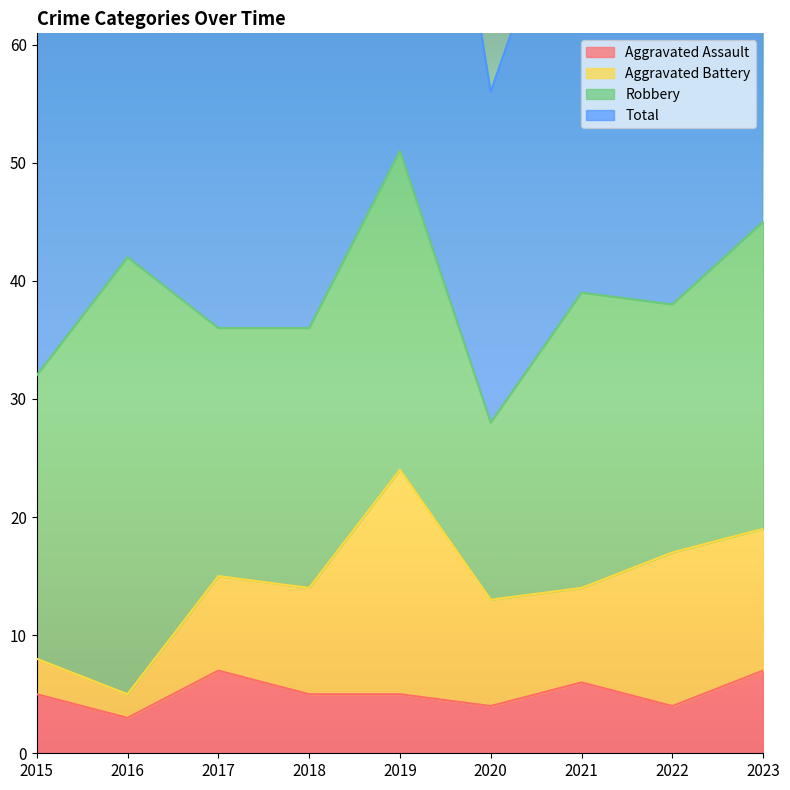

True or false: Aggravated Assault has a value of 4 at 2016.

False